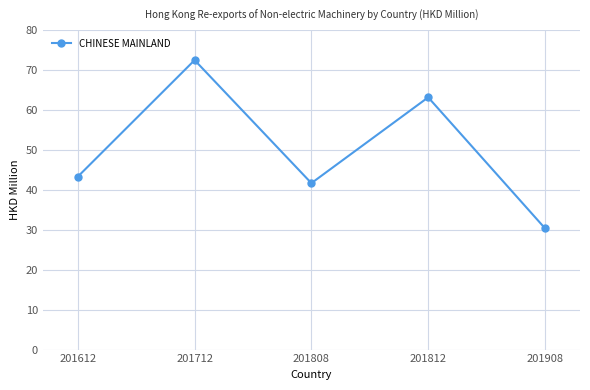

Is it true that the value at 201812 is 83.1?

False